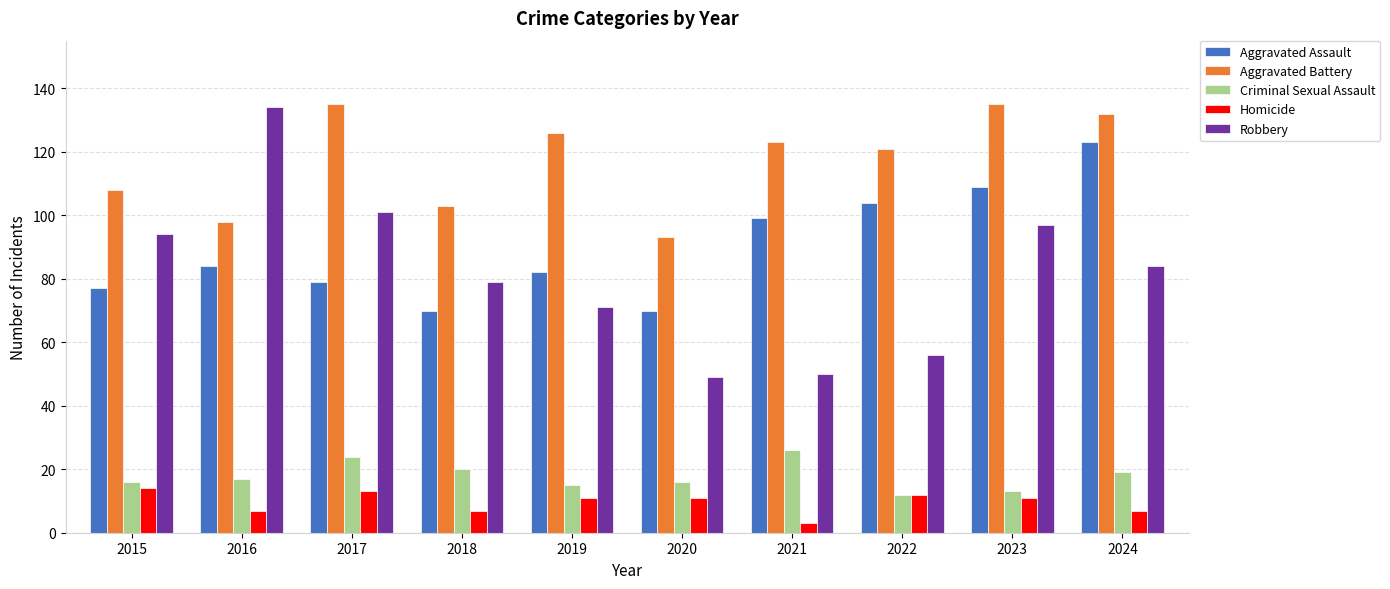

What is the spread (max minus min) of values at 2017?

122